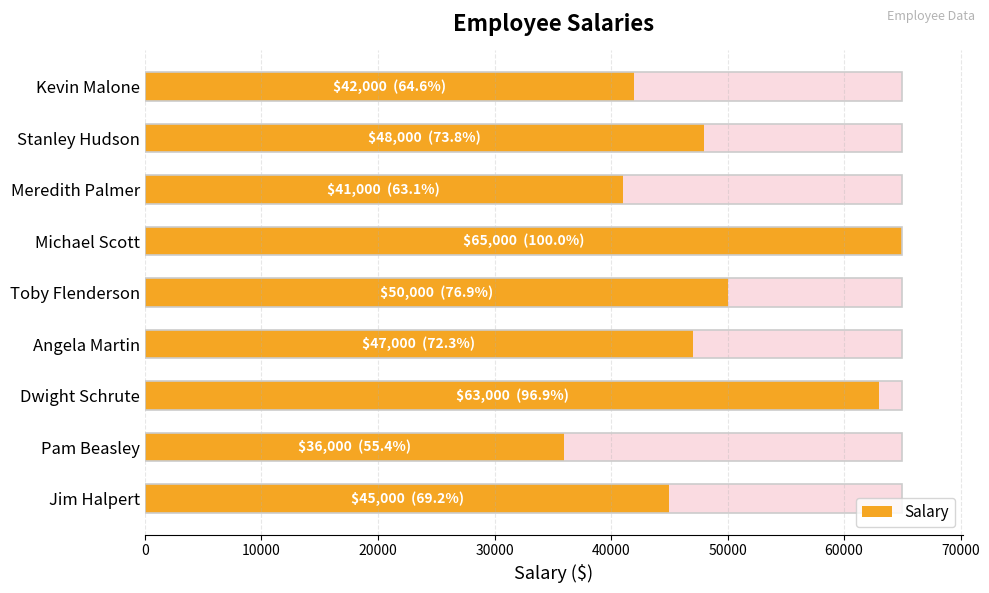

How many bars are there in total?

9